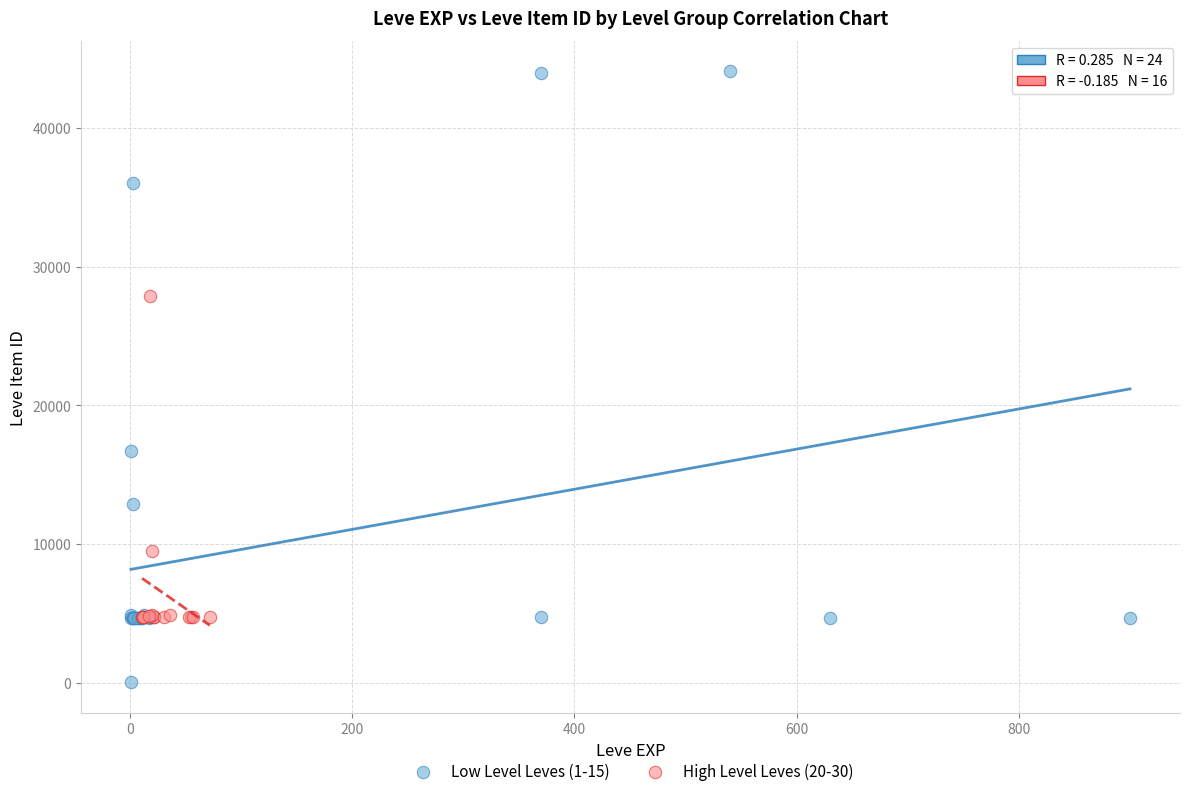

Which series has the widest spread of Y values?

Low Level Leves (1-15)